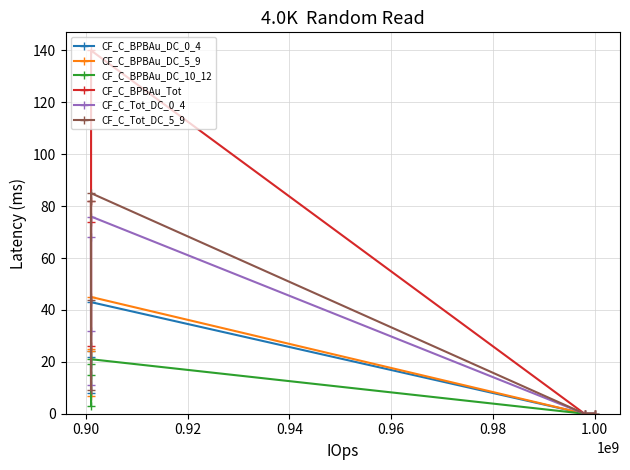

Which series has the largest total across all categories?

CF_C_BPBAu_Tot